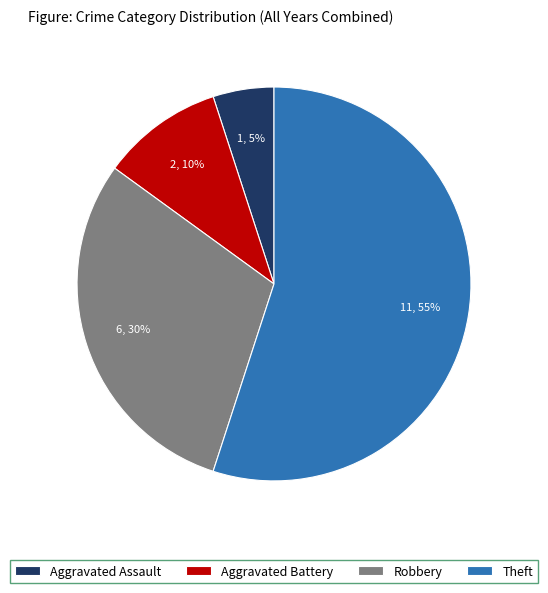

To the nearest percent, what is the combined percentage of Aggravated Assault and Theft?

60%